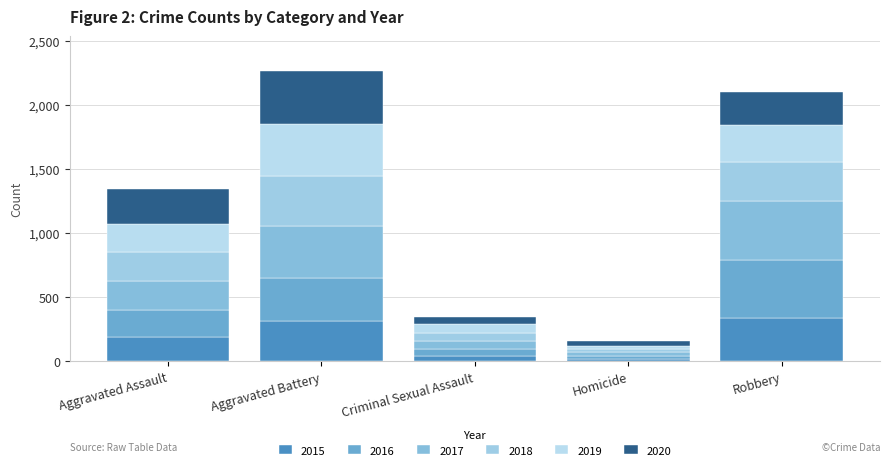

At Robbery, list the series in order from largest to smallest.

2017, 2016, 2015, 2018, 2019, 2020